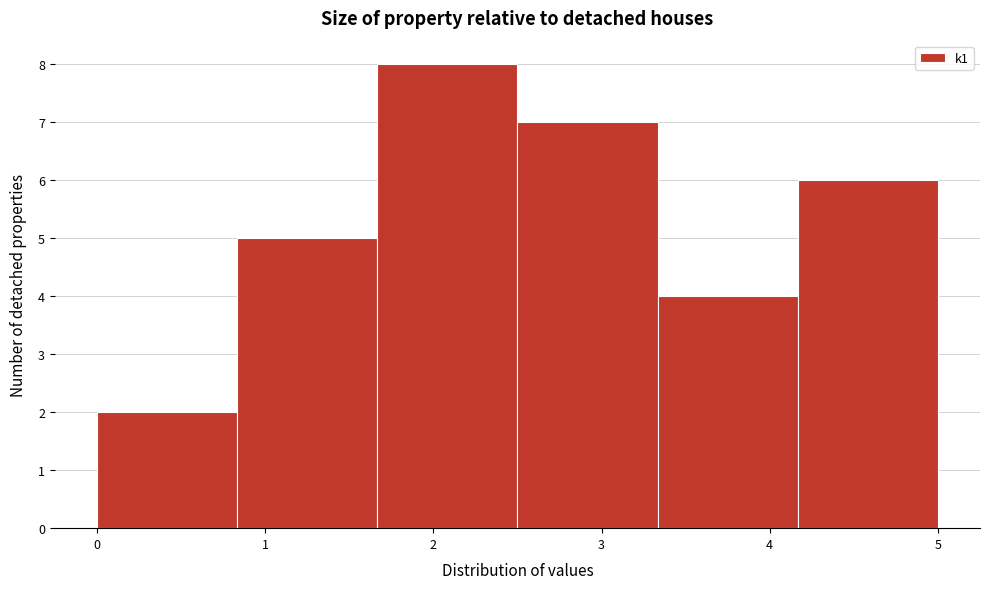

Which range on the x-axis has the tallest bar?

1.7 to 2.5